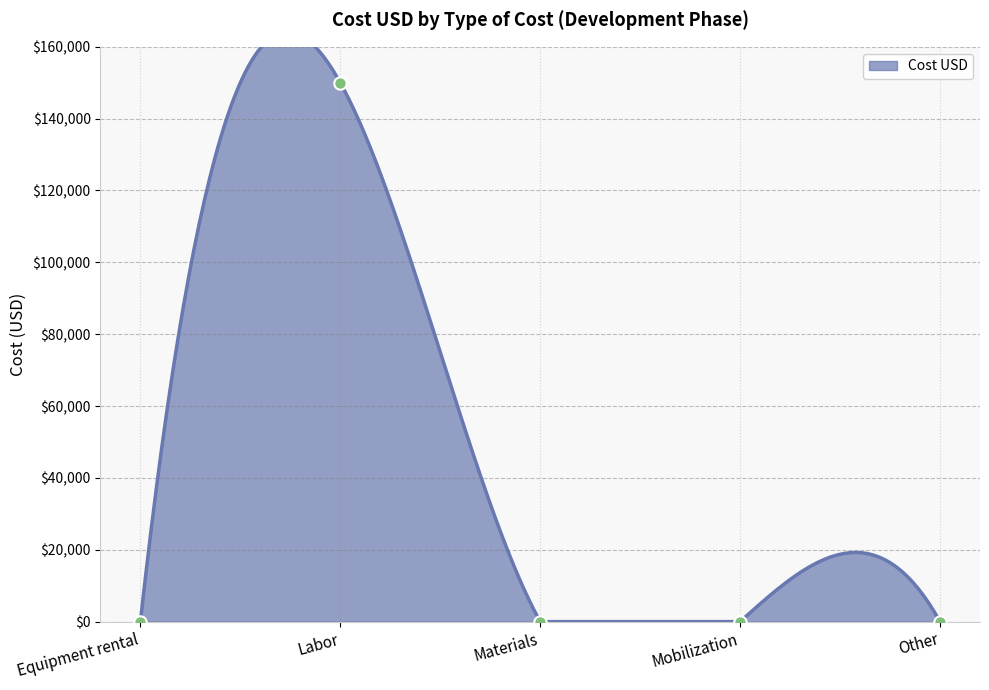

What is the change in value from Equipment rental to Labor?

+150000